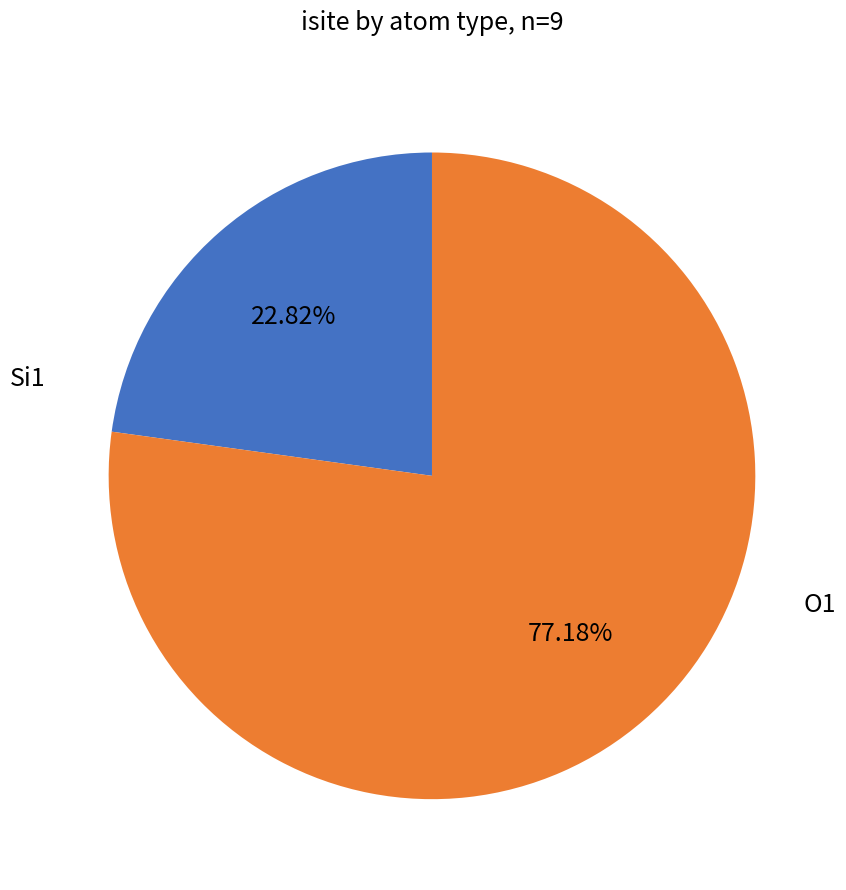

Is there any slice that represents more than half of the pie?

Yes